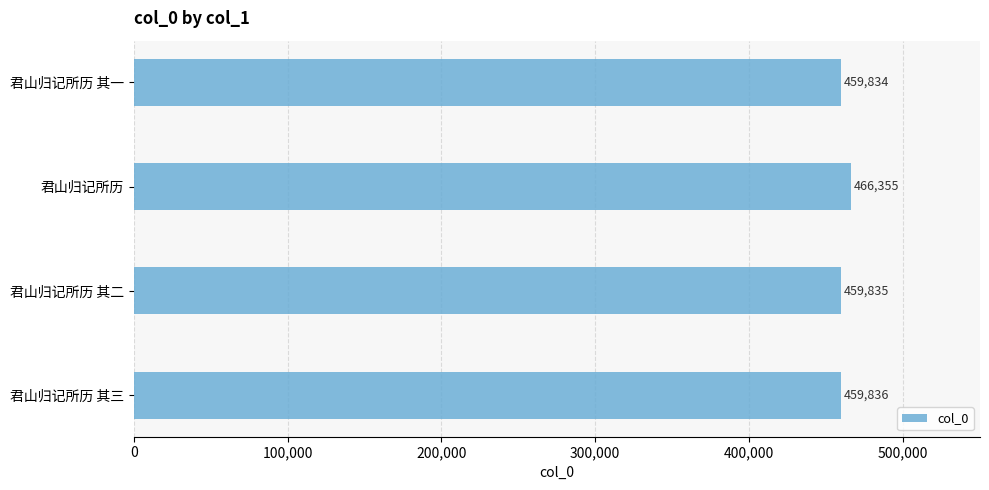

List the labels in order of value, smallest first.

君山归记所历 其一, 君山归记所历 其二, 君山归记所历 其三, 君山归记所历